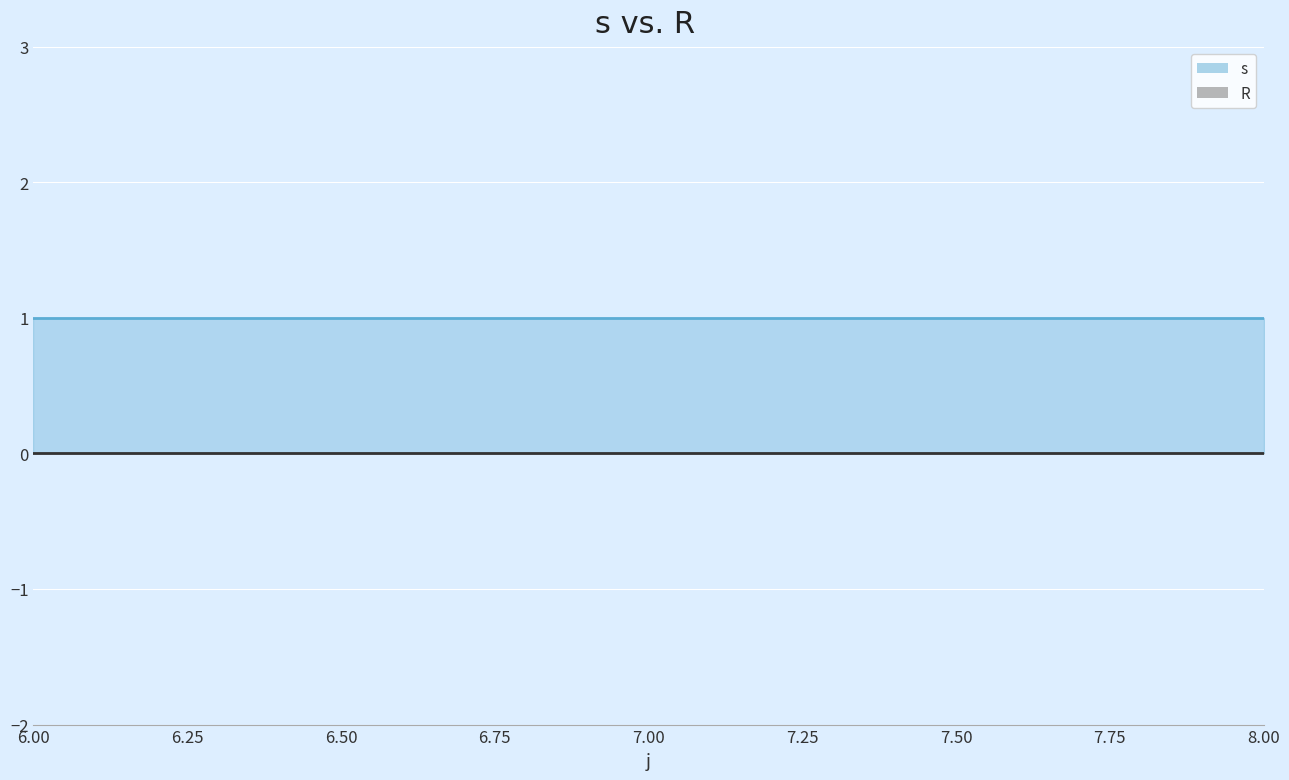

Which label corresponds to the smallest value in the chart?

6